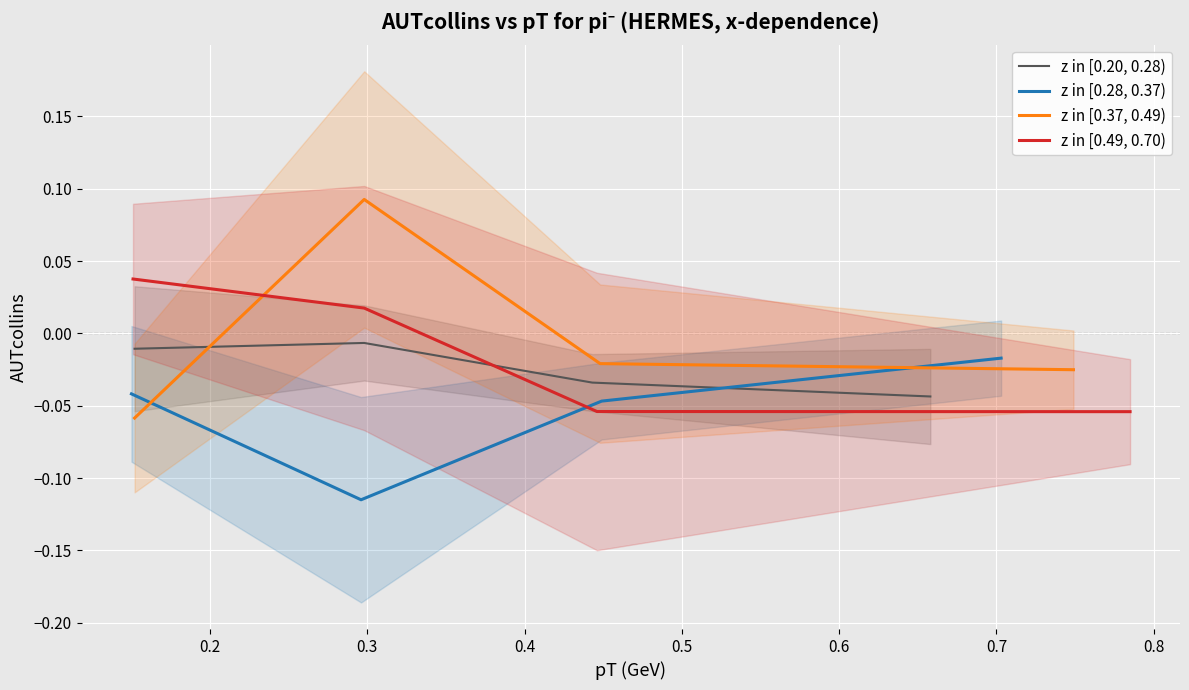

How many interior local valleys does the z in [0.28, 0.37) series have?

1